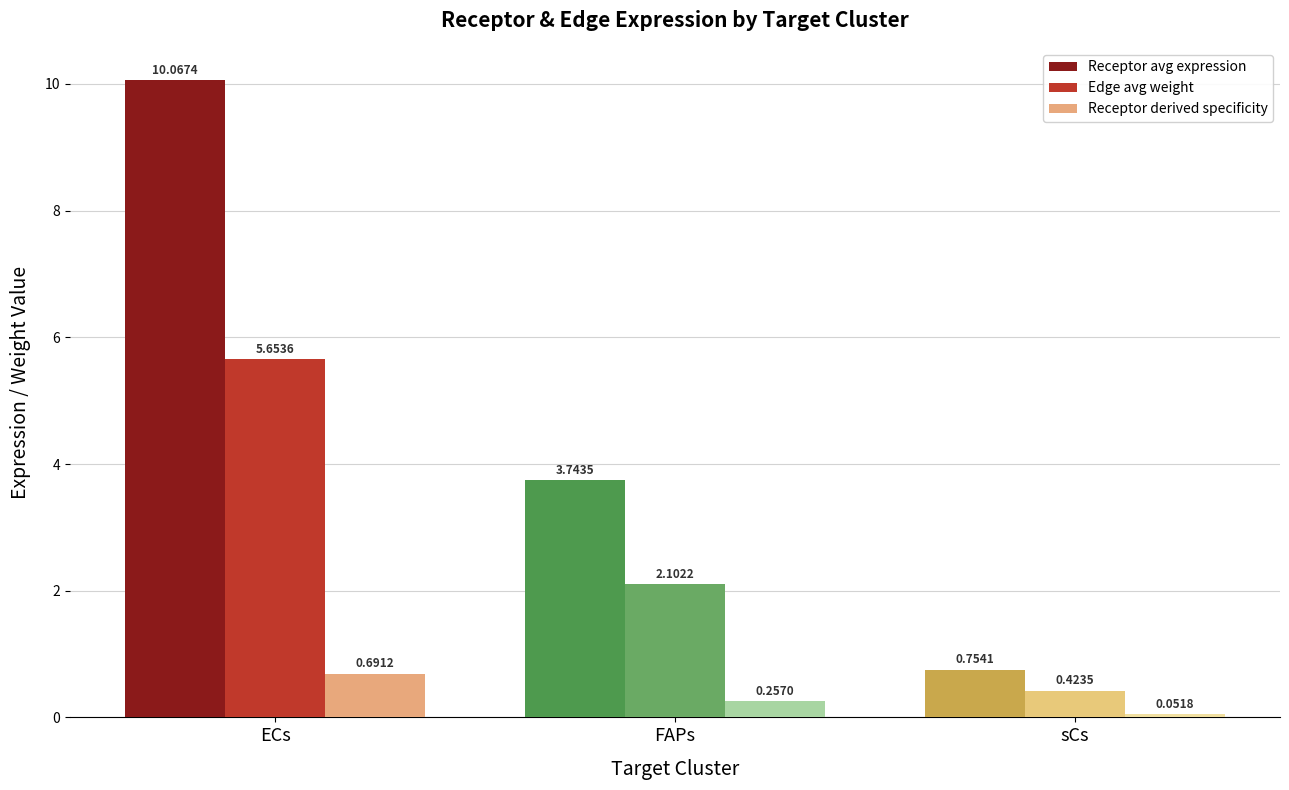

List the labels in order of Receptor avg expression value, largest first.

ECs, FAPs, sCs